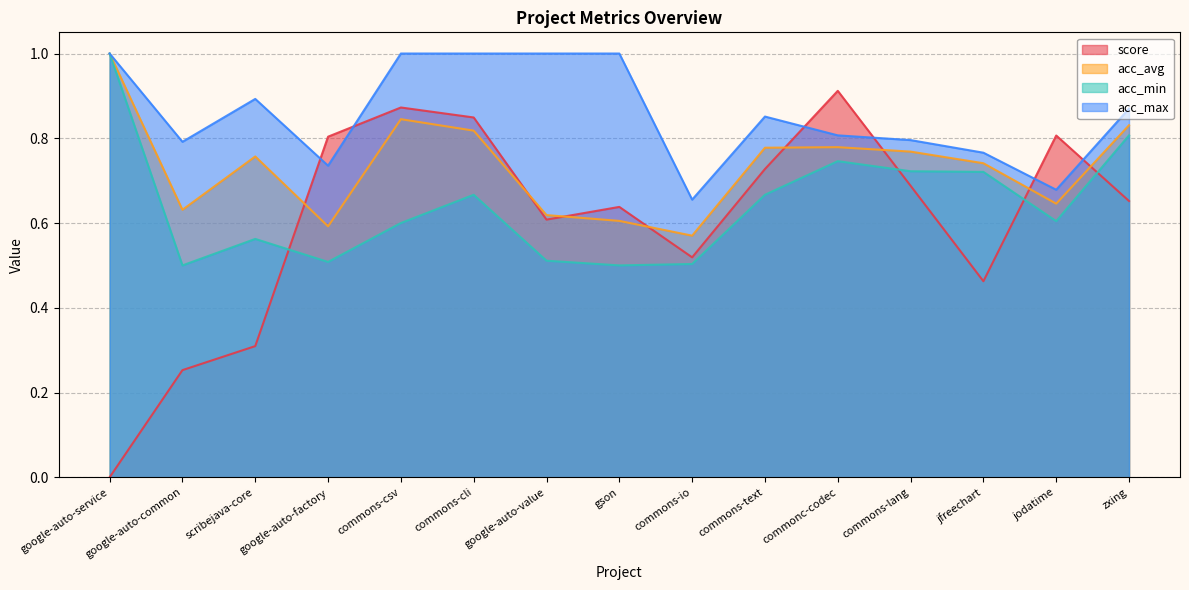

Reading left to right, what are all the values shown in this chart?

score: 0.0	0.3	0.3	0.8	0.9	0.8	0.6	0.6	0.5	0.7	0.9	0.7	0.5	0.8	0.7
acc_avg: 1.0	0.6	0.8	0.6	0.8	0.8	0.6	0.6	0.6	0.8	0.8	0.8	0.7	0.6	0.8
acc_min: 1.0	0.5	0.6	0.5	0.6	0.7	0.5	0.5	0.5	0.7	0.7	0.7	0.7	0.6	0.8
acc_max: 1.0	0.8	0.9	0.7	1.0	1.0	1.0	1.0	0.7	0.9	0.8	0.8	0.8	0.7	0.9